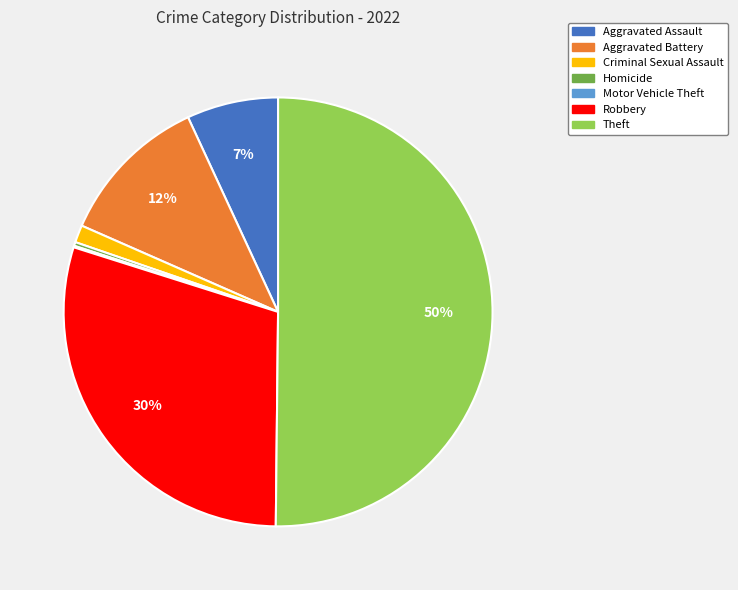

Which slice is the largest?

Theft